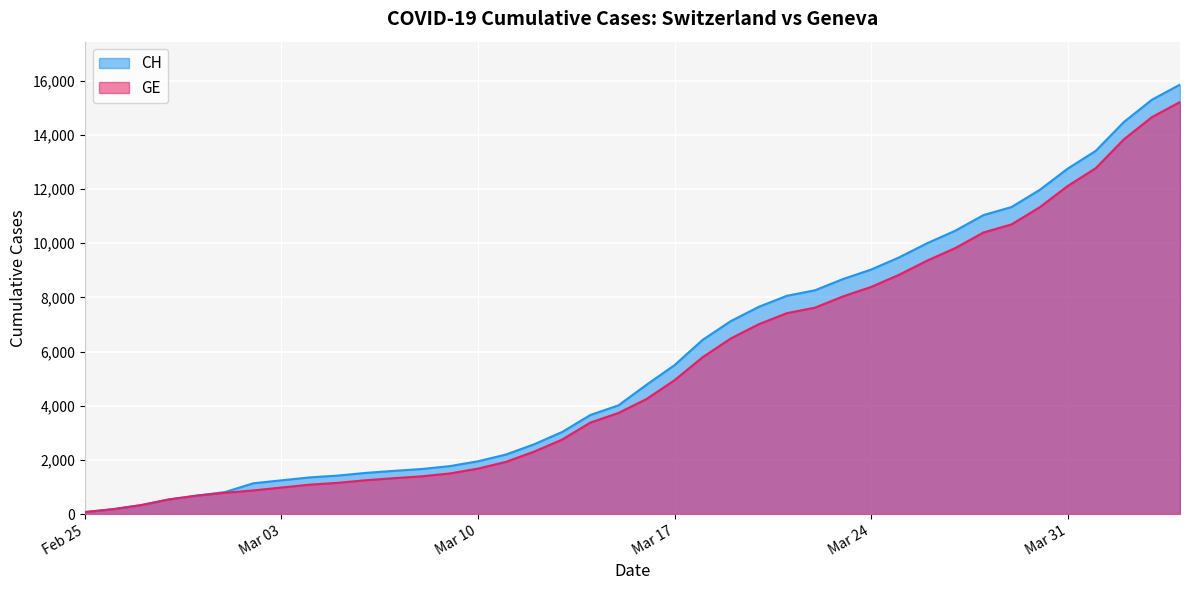

What position from the left is 2020-03-20?

25